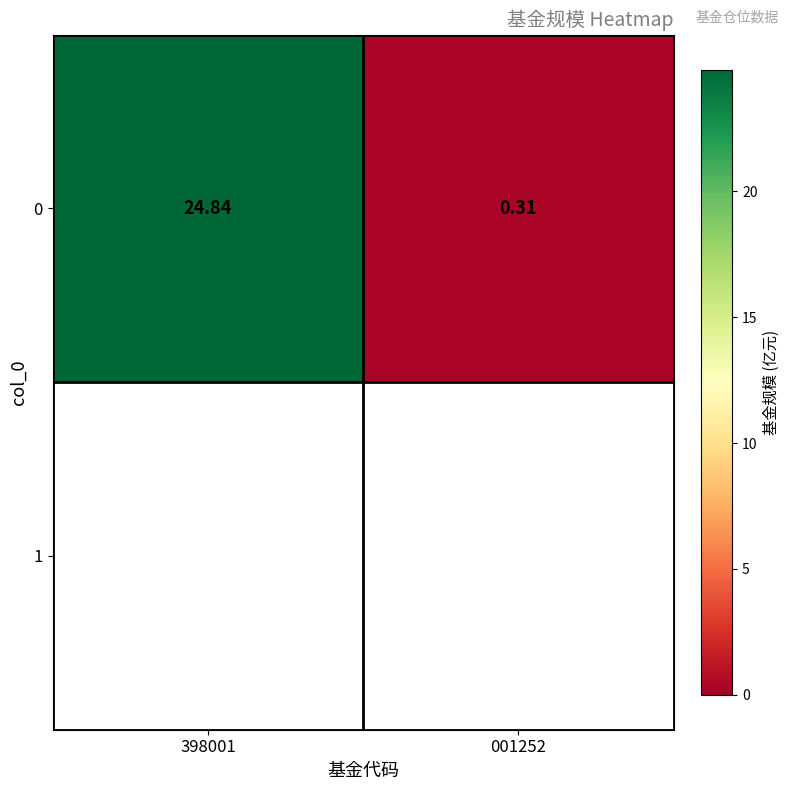

What is the minimum value shown in the chart?

0.3